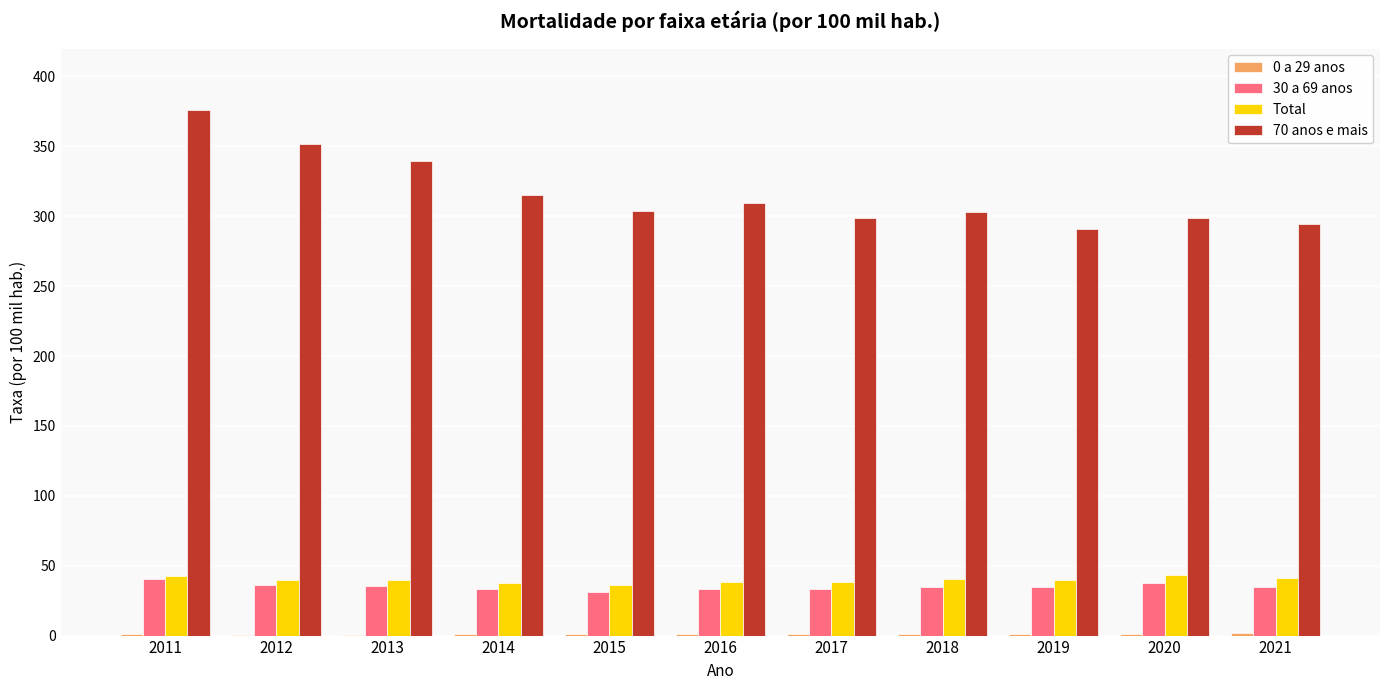

What is the sum of all 70 anos e mais values?

3482.1